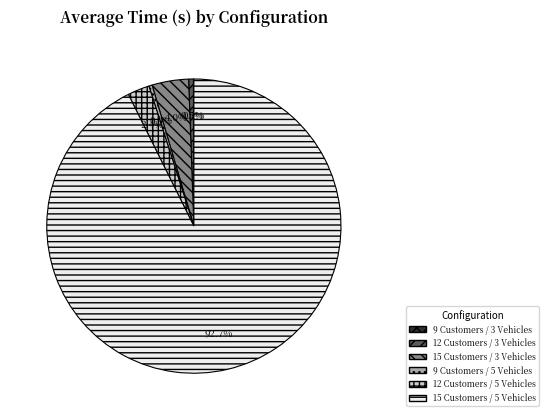

Which slice is the largest?

15 Customers / 5 Vehicles